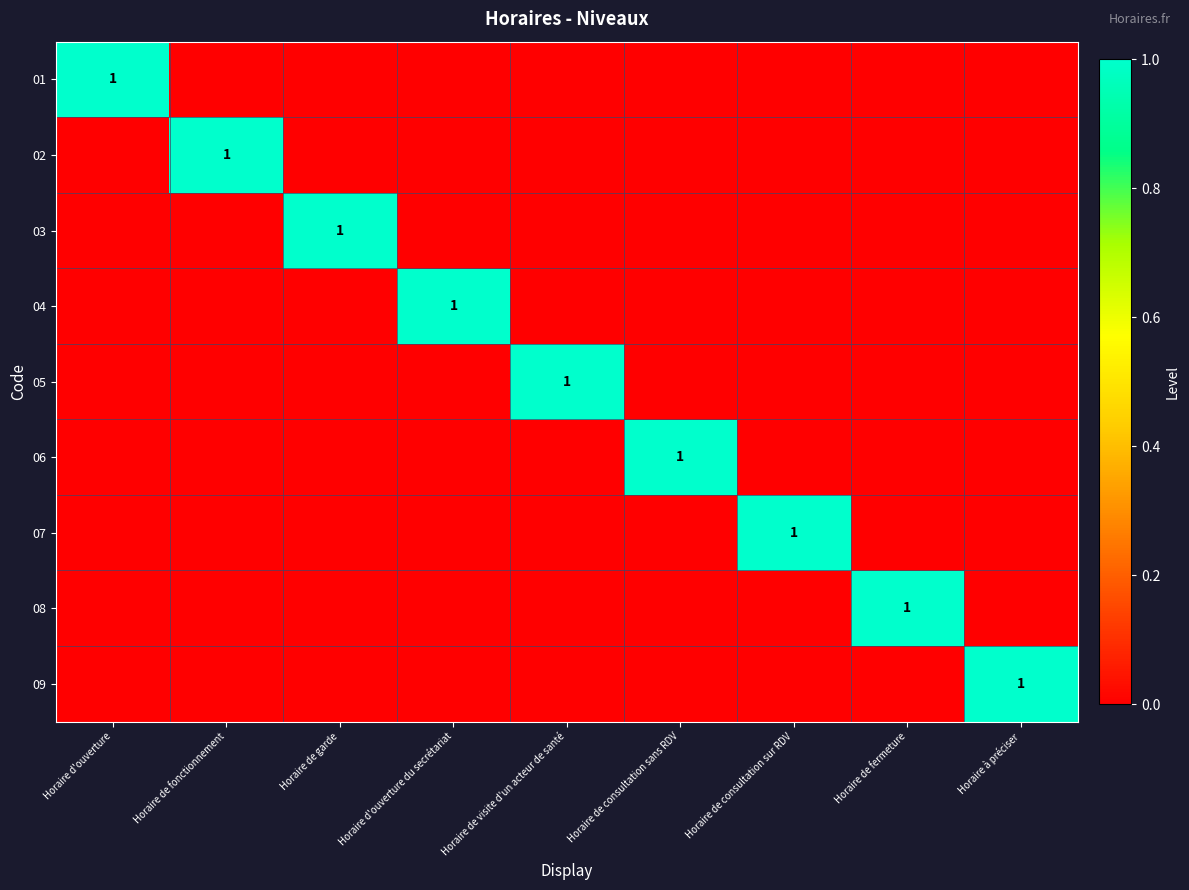

True or false: 04 has a value of 0 at Horaire de visite d'un acteur de santé.

True